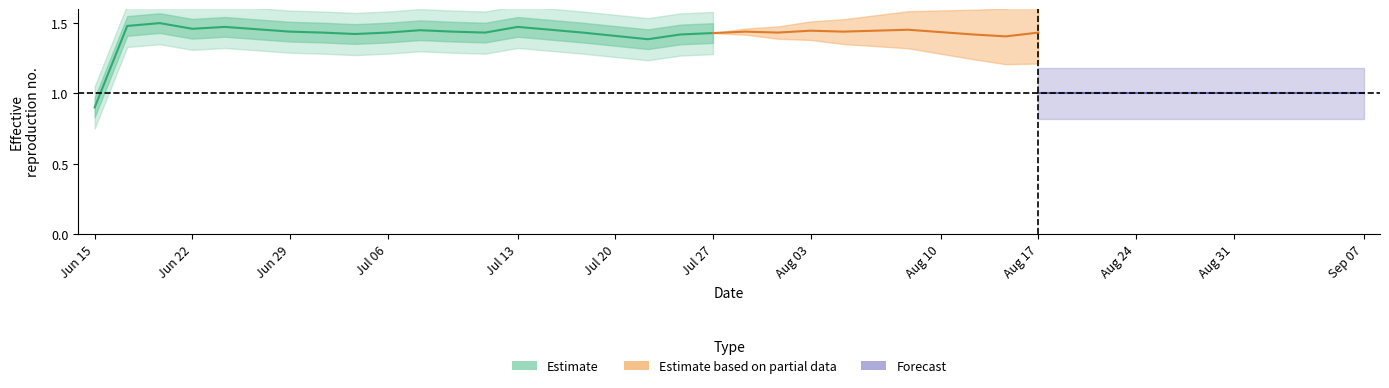

At how many categories does at least one series exceed 0?

40